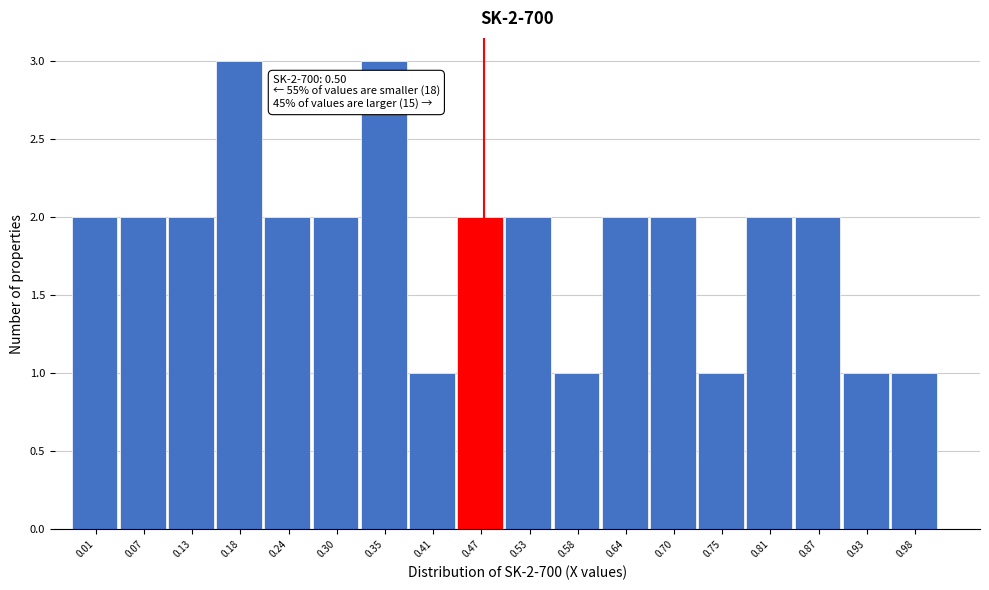

Reading left to right, transcribe all the data shown in this chart.

2	2	2	3	2	2	3	1	2	2	1	2	2	1	2	2	1	1